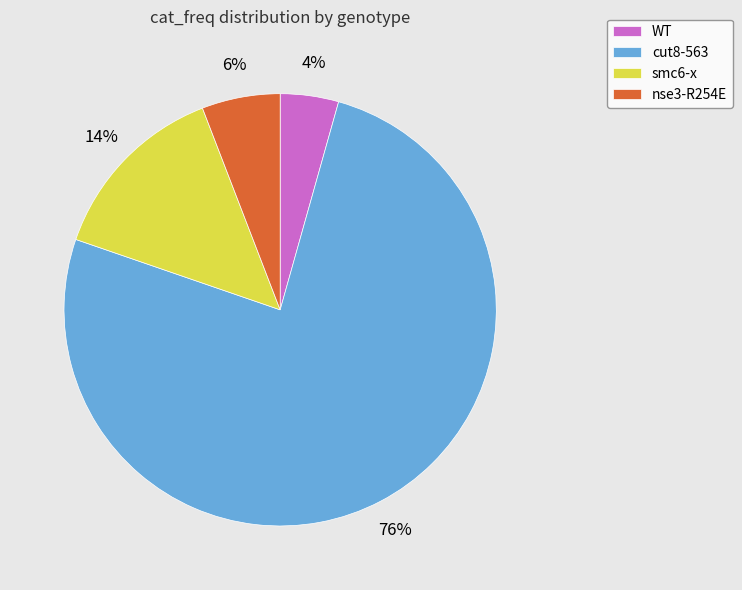

To the nearest percent, what is the difference between the nse3-R254E and smc6-x slice percentages?

8%